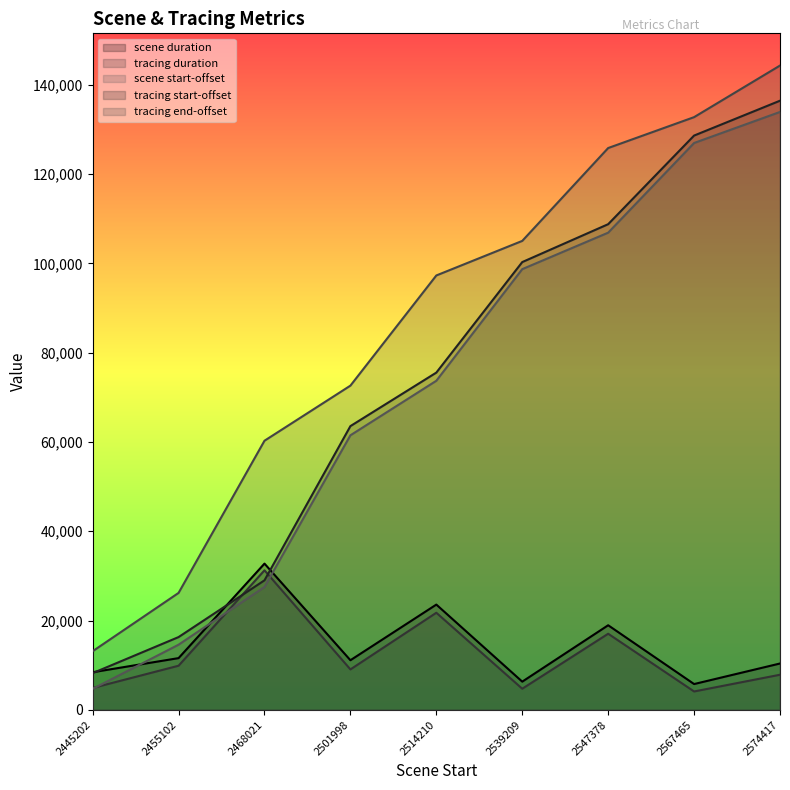

At how many categories does at least one series exceed 63937?

6